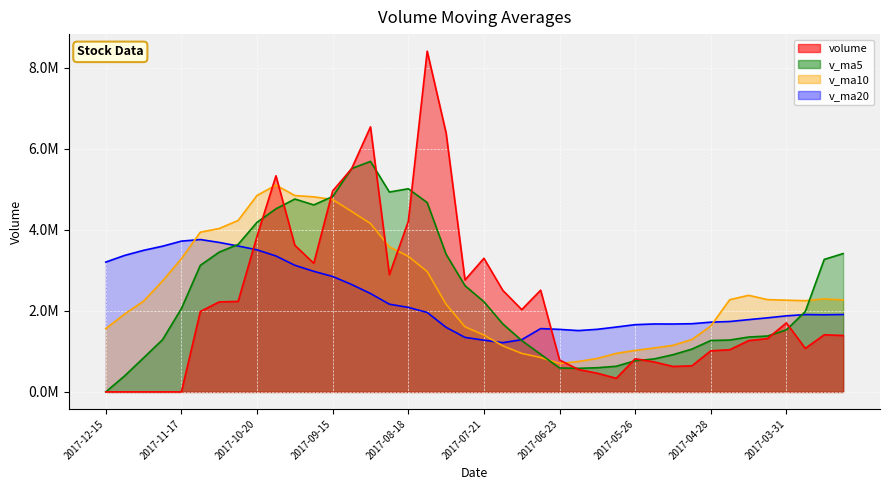

Reading left to right, what are all the values shown in this chart?

v_ma5: 0.0	396850.3	840953.1	1287573.1	2055905.7	3122395.1	3449092.8	3639595.9	4184623.5	4517447.5	4758921.0	4613812.5	4820531.0	5510450.0	5687324.0	4931843.2	5012692.0	4672329.1	3397003.5	2620737.8	2225723.4	1677019.7	1268149.9	929076.3	590712.3	581325.8	596334.3	632865.8	768580.5	813268.6	918160.5	1056040.2	1267945.9	1279792.2	1353676.8	1379078.0	1530781.4	1985541.4	3269711.2	3413104.5
v_ma10: 1561197.6	1922971.5	2240274.5	2736098.3	3286676.6	3940658.0	4031452.6	4230063.4	4847536.8	5102385.8	4845382.0	4813252.3	4746430.0	4453726.8	4154030.9	3578783.3	3344855.9	2970239.5	2163039.9	1605725.1	1403524.6	1136677.0	950507.8	848828.4	701990.5	749743.1	826187.3	950405.9	1024186.3	1083472.7	1148619.2	1293410.8	1626743.6	2274751.7	2383390.6	2276611.6	2263014.1	2250886.8	2294310.6	2269181.4
v_ma20: 3203289.8	3368111.9	3493352.3	3594912.6	3720353.8	3759720.6	3688154.2	3600151.5	3505288.4	3354055.4	3124453.3	2974964.6	2848468.9	2651277.6	2428010.7	2164263.2	2085521.6	1960322.7	1593613.1	1344598.9	1276071.9	1215043.9	1288625.7	1561790.1	1542690.6	1513177.4	1544600.7	1600646.3	1659248.5	1676327.0	1675218.8	1682576.2	1720733.8	1736761.3	1782905.0	1827793.6	1876634.6	1908256.8	1902917.1	1909738.5
volume: 0.0	0.0	0.0	0.0	0.0	1984251.6	2220513.8	2233100.2	3841663.0	5332447.0	3617739.8	3173029.5	4958238.5	5505783.0	6539814.0	2892197.8	4206621.5	8407834.0	6390152.5	2762410.0	3296442.0	2504807.0	2031206.1	2508823.8	787338.0	552923.6	460457.9	335838.3	817003.9	740405.2	627966.3	643115.2	1014411.7	1040444.6	1264864.6	1317364.9	1702643.9	1073643.1	1409867.5	1391870.6